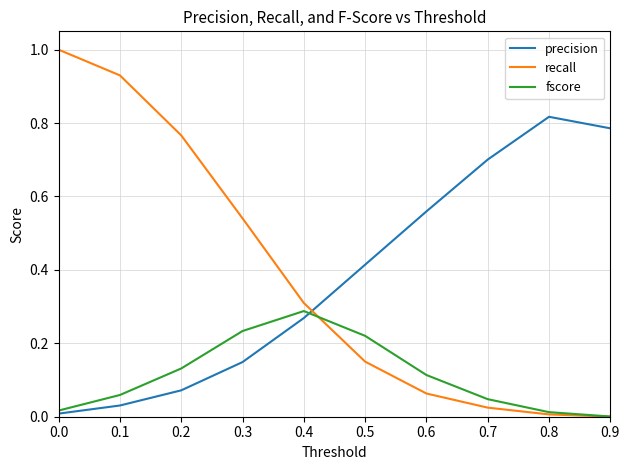

The fscore series shows 0.0 at 0.6. True or false?

False